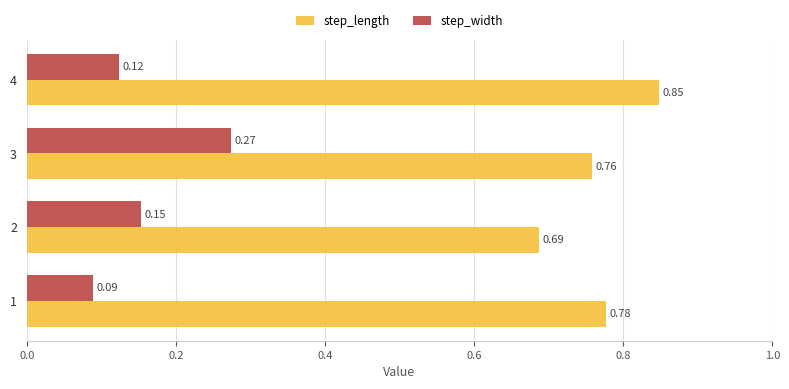

Between 1 and 2, which series saw the biggest shift?

step_length